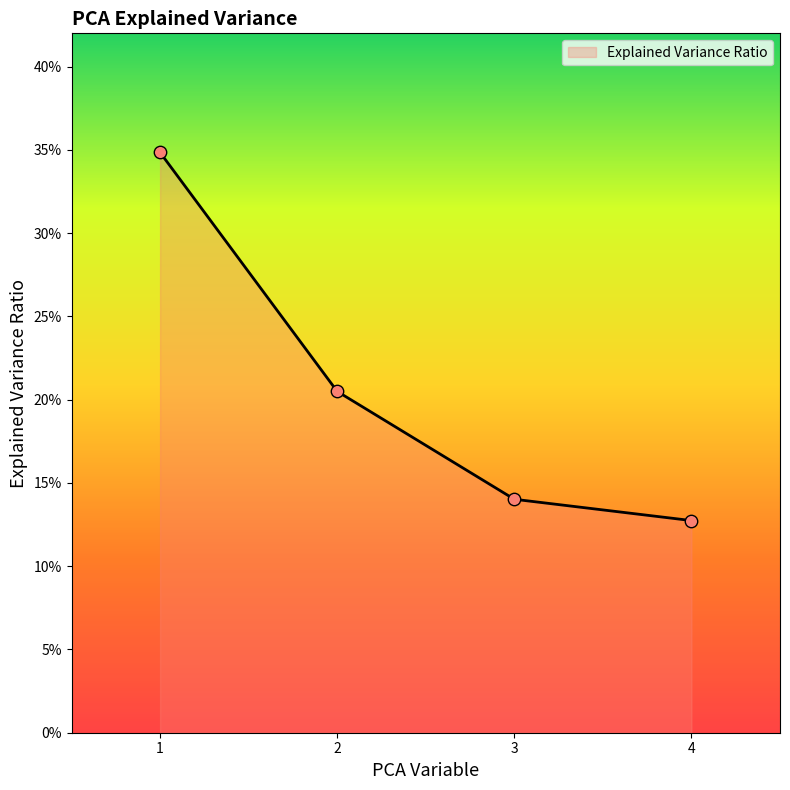

What is the change in value from 2 to 3?

-0.1